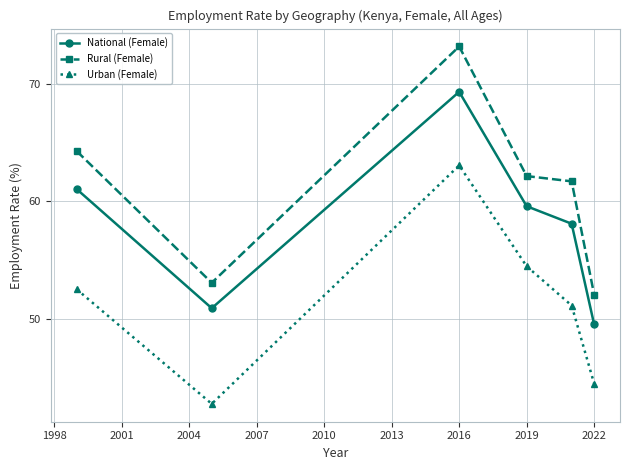

Rank the series by their maximum value, from highest to lowest.

Rural (Female), National (Female), Urban (Female)